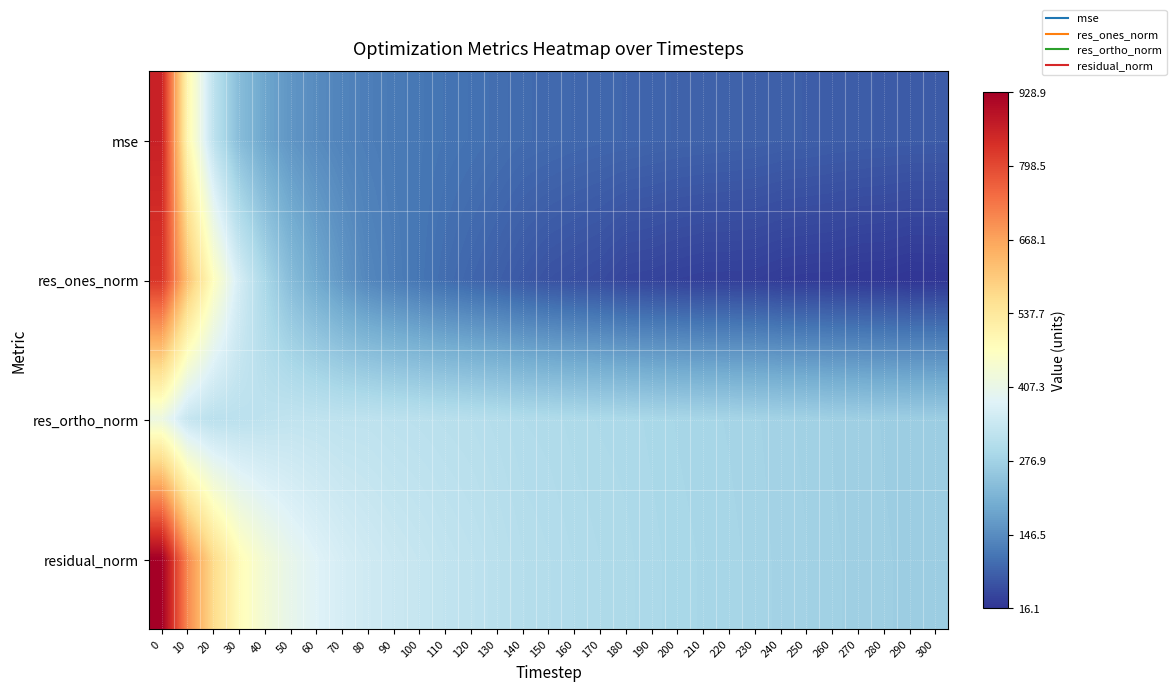

Reading left to right, list all the values displayed in this chart.

mse: 0=862.8	10=496.9	20=325.5	30=233.7	40=189.4	50=162.1	60=145.7	70=132.3	80=124.1	90=117.9	100=113.1	110=108.3	120=104.7	130=100.1	140=95.3	150=93.1	160=90.6	170=88.7	180=87.2	190=85.3	200=83.3	210=82.1	220=81.1	230=79.7	240=77.6	250=76.5	260=74.8	270=73.7	280=72.7	290=72.1	300=71.4
res_ones_norm: 0=829.4	10=618.7	20=473.7	30=363.2	40=290.6	50=231.4	60=195.7	70=164.3	80=138.0	90=123.8	100=110.8	110=97.7	120=87.6	130=78.0	140=67.6	150=58.7	160=53.9	170=49.4	180=39.7	190=37.7	200=33.8	210=31.3	220=31.1	230=30.4	240=26.3	250=24.7	260=23.9	270=20.5	280=19.7	290=16.1	300=17.0
res_ortho_norm: 0=418.2	10=337.9	20=318.0	30=319.2	40=323.9	50=329.4	60=327.8	70=324.5	80=324.1	90=320.2	100=317.6	110=314.3	120=311.5	130=306.7	140=301.2	150=299.5	160=296.1	170=293.6	180=292.5	190=289.5	200=286.6	210=284.9	220=283.0	230=280.6	240=277.3	250=275.4	260=272.4	270=270.8	280=268.9	290=268.0	300=266.8
residual_norm: 0=928.9	10=704.9	20=570.5	30=483.5	40=435.2	50=402.6	60=381.8	70=363.7	80=352.3	90=343.3	100=336.4	110=329.2	120=323.6	130=316.5	140=308.7	150=305.2	160=301.0	170=297.8	180=295.2	190=292.0	200=288.6	210=286.6	220=284.7	230=282.2	240=278.6	250=276.5	260=273.5	270=271.5	280=269.6	290=268.4	300=267.3